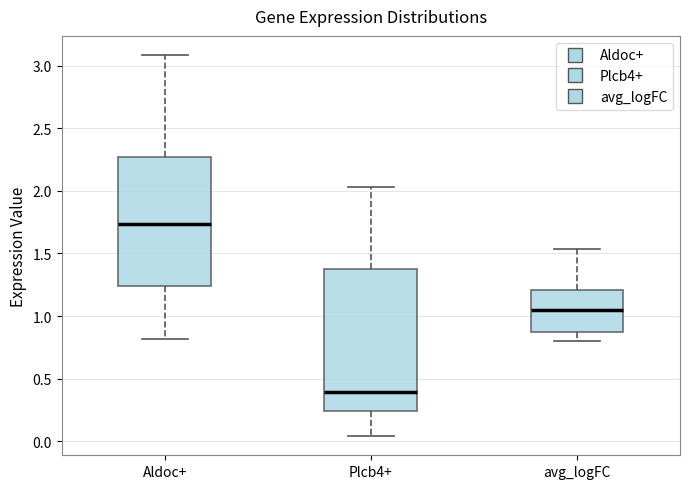

Which box's median line is the lowest?

Plcb4+